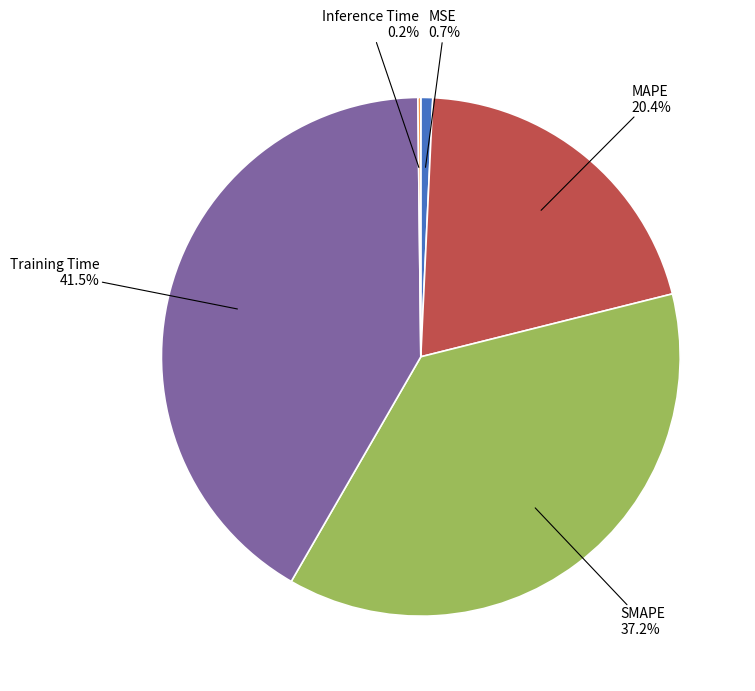

Does Training Time represent more than half of the total?

No